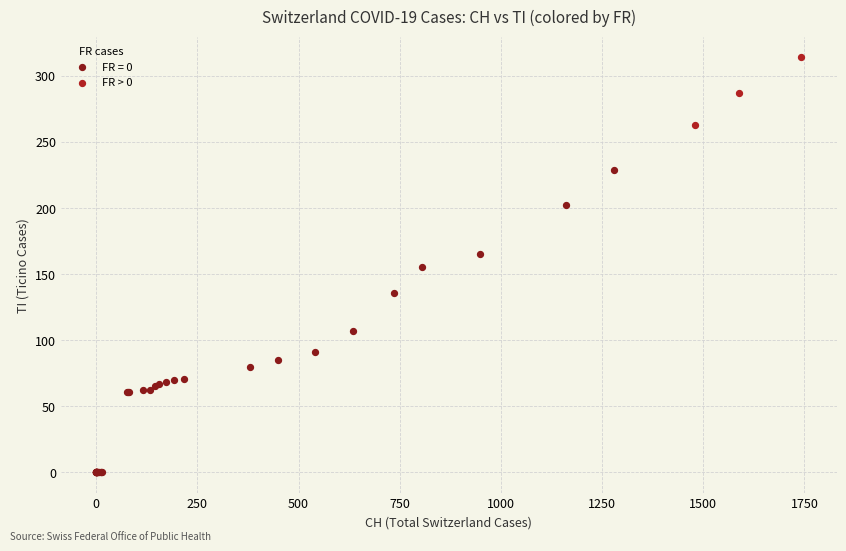

Which series reaches the maximum Y coordinate?

FR > 0